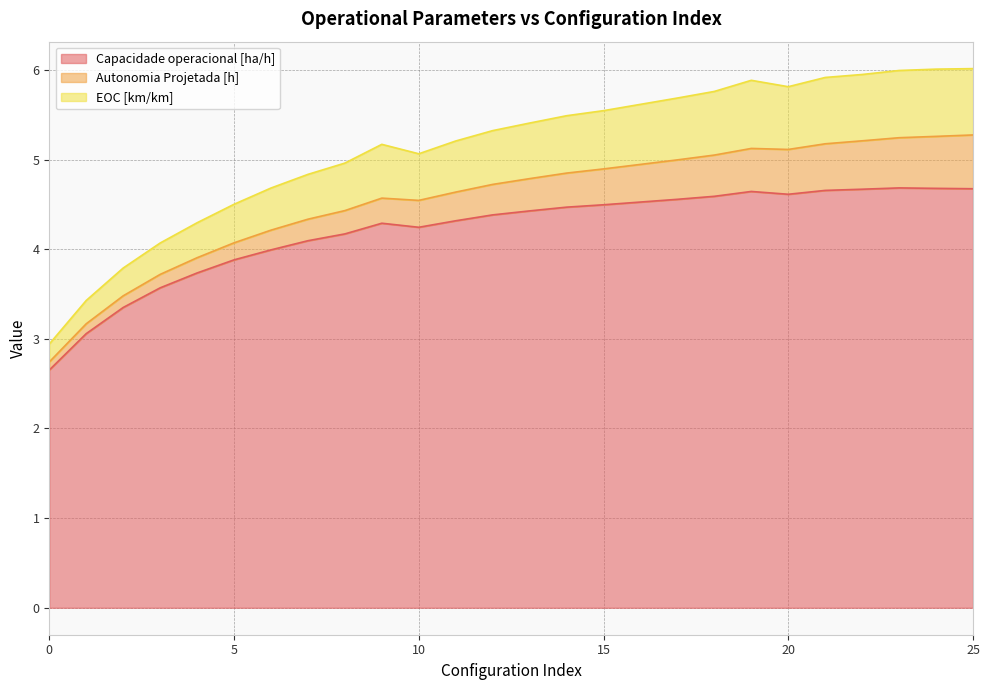

At how many categories does at least one series exceed 5?

17